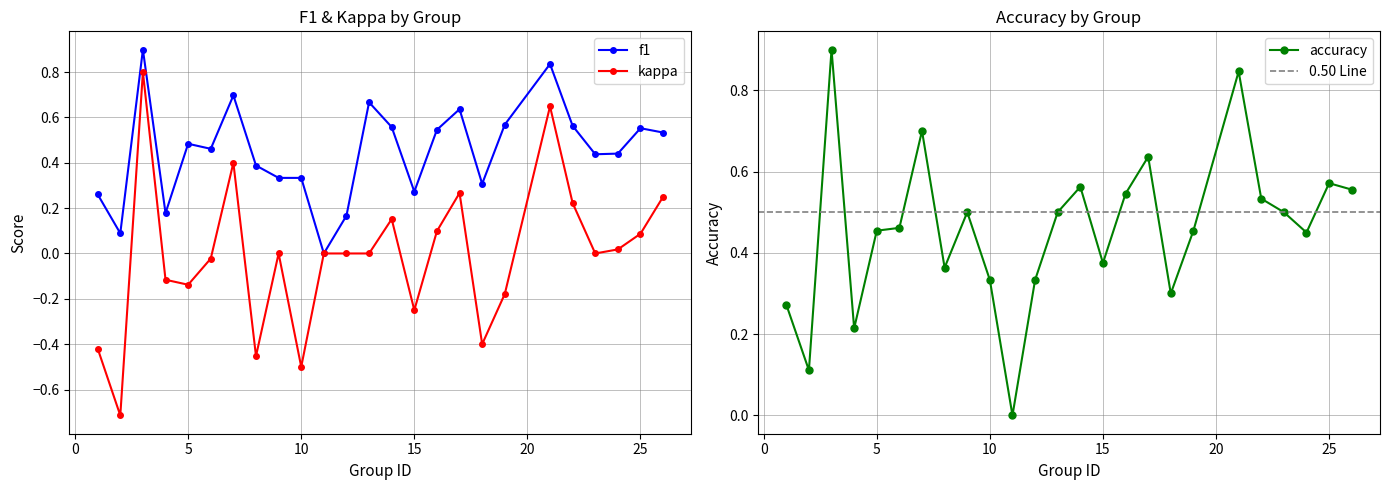

At which category does the chart reach its peak across all series?

3